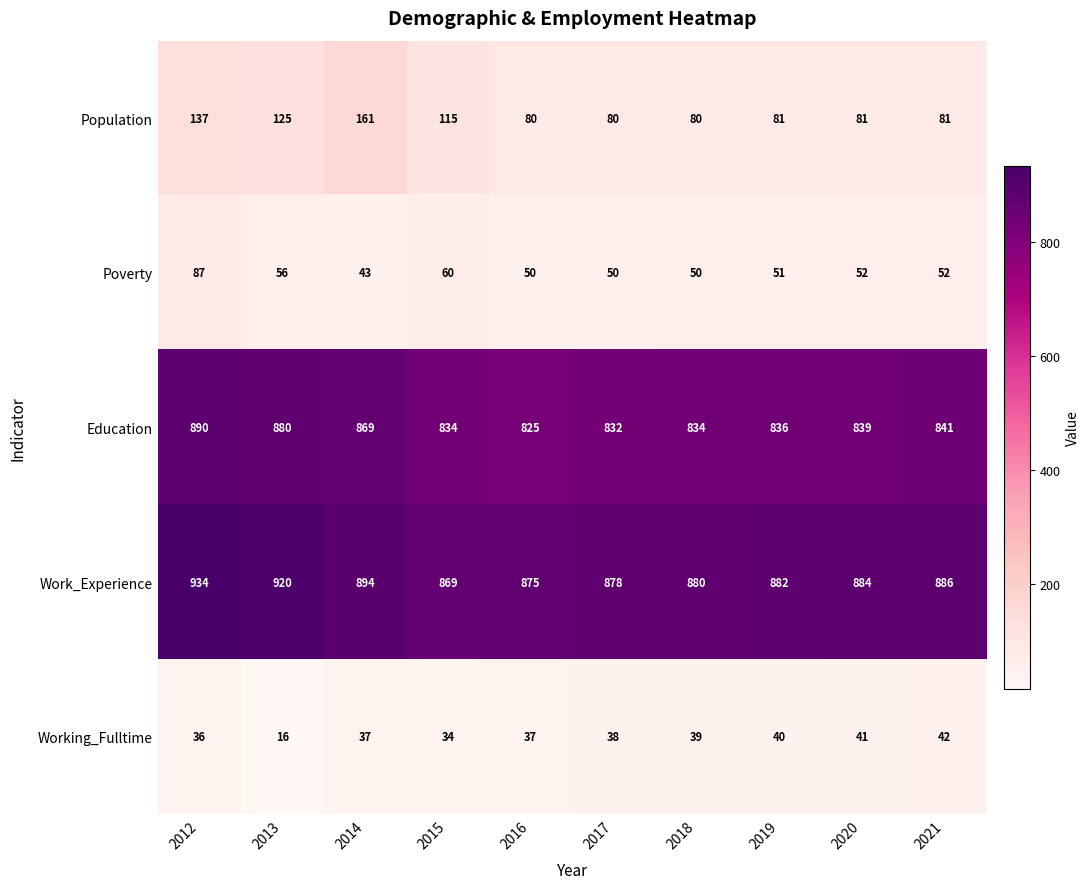

What is the difference between the highest and lowest values at 2018?

841